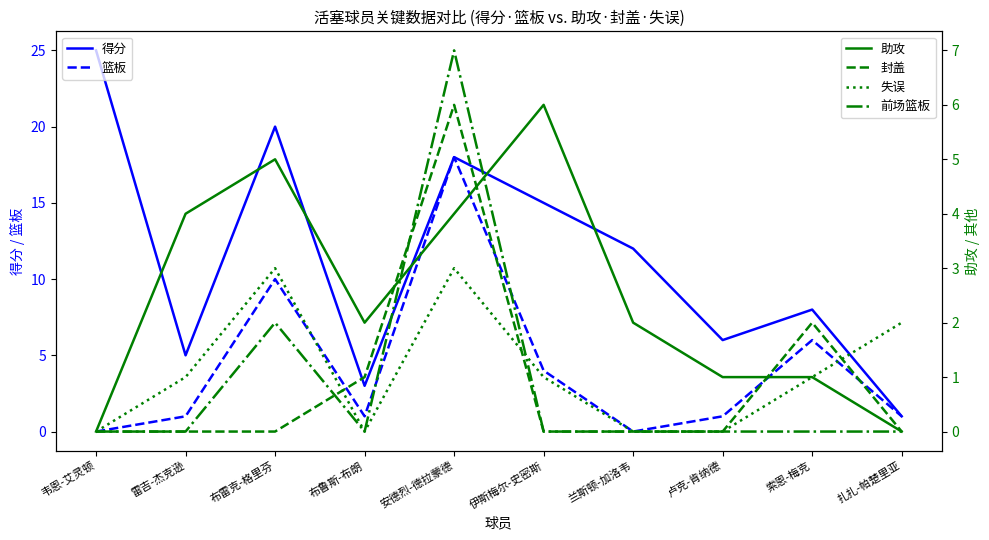

How many lines are shown in the chart?

6